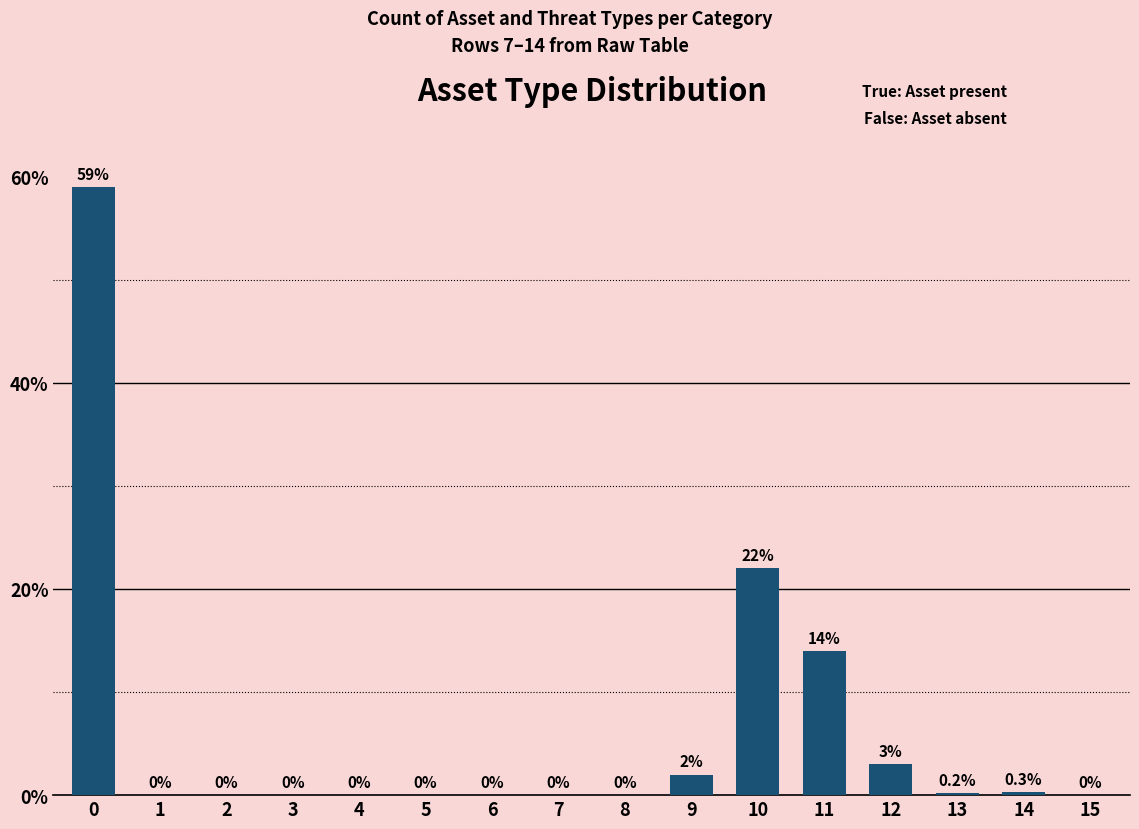

What is the sum of all values?

100.5